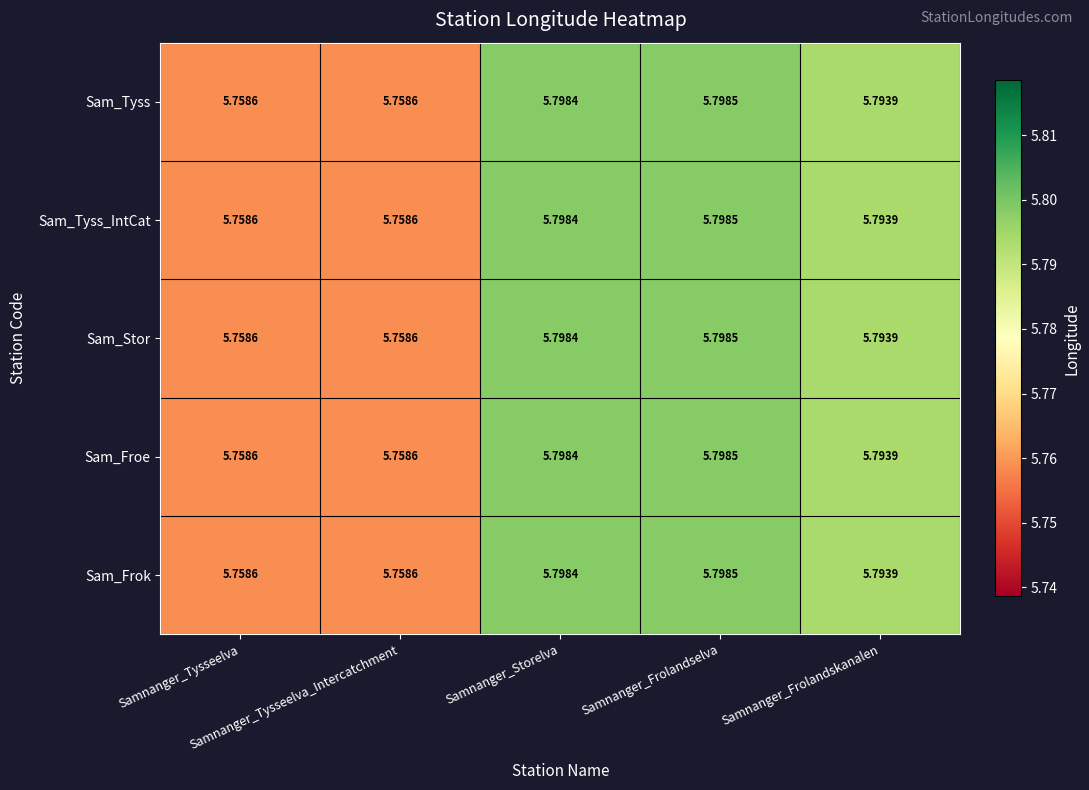

Count the number of data series in this chart.

5